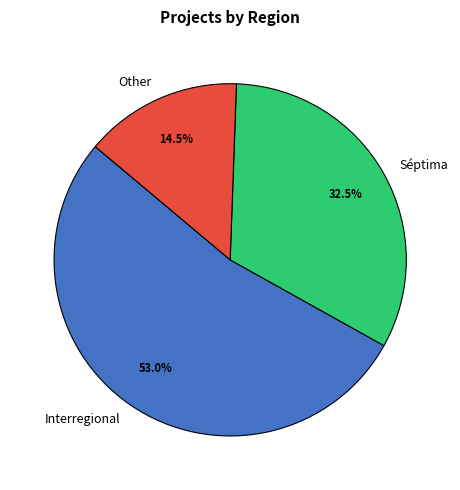

Is there any slice that represents more than half of the pie?

Yes